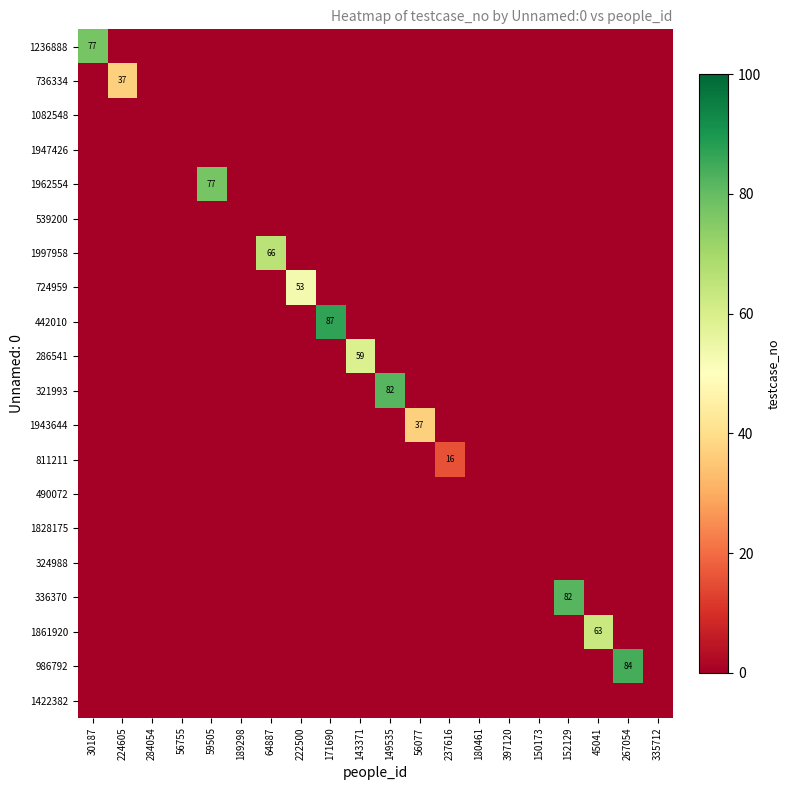

At which label does 442010 reach its peak?

171690